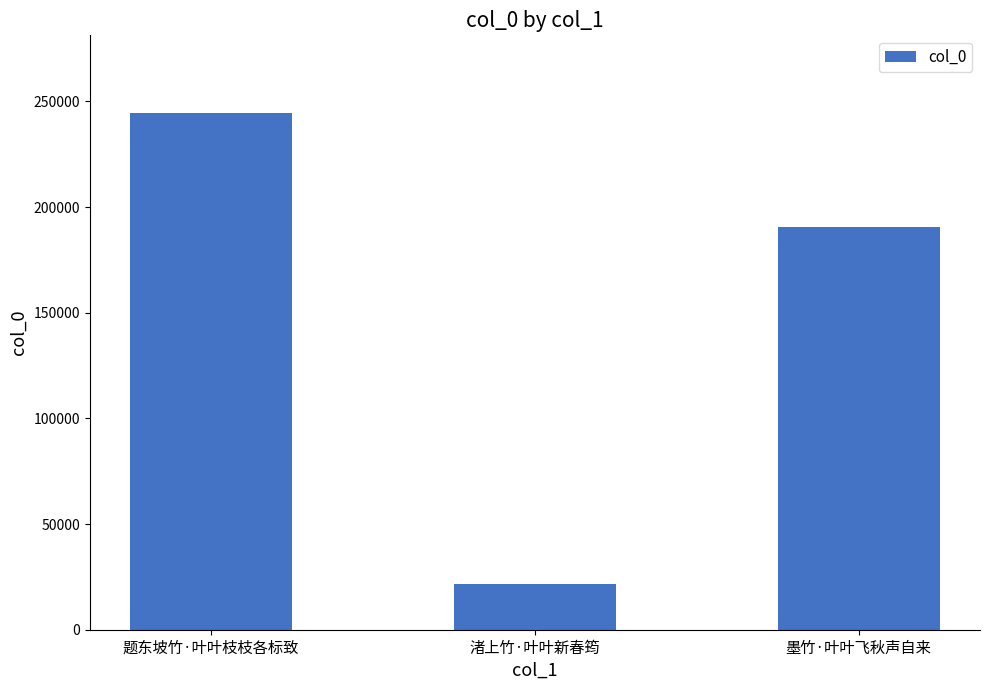

What is the label of the 2nd bar from the left?

渚上竹·叶叶新春筠